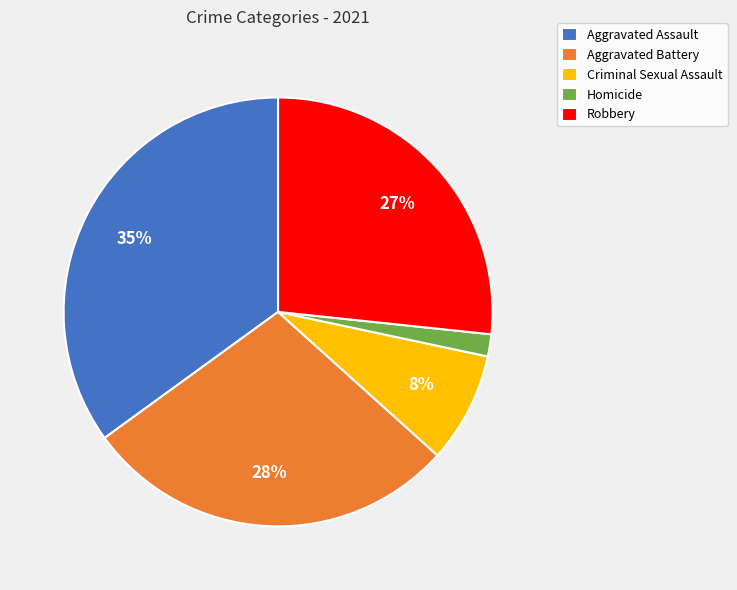

Count the number of slices in the pie.

5